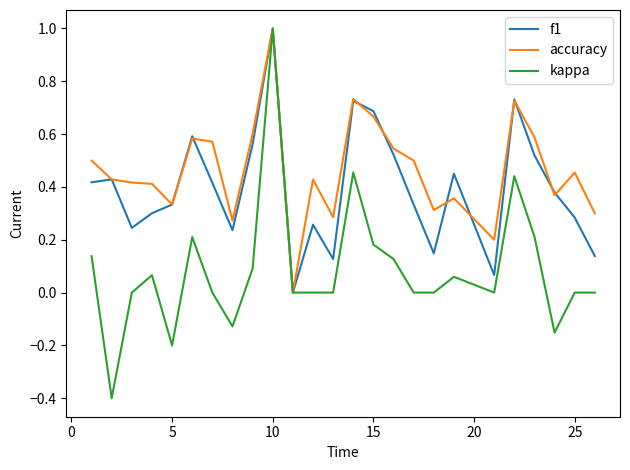

Rank the series by their average value, from highest to lowest.

accuracy, f1, kappa